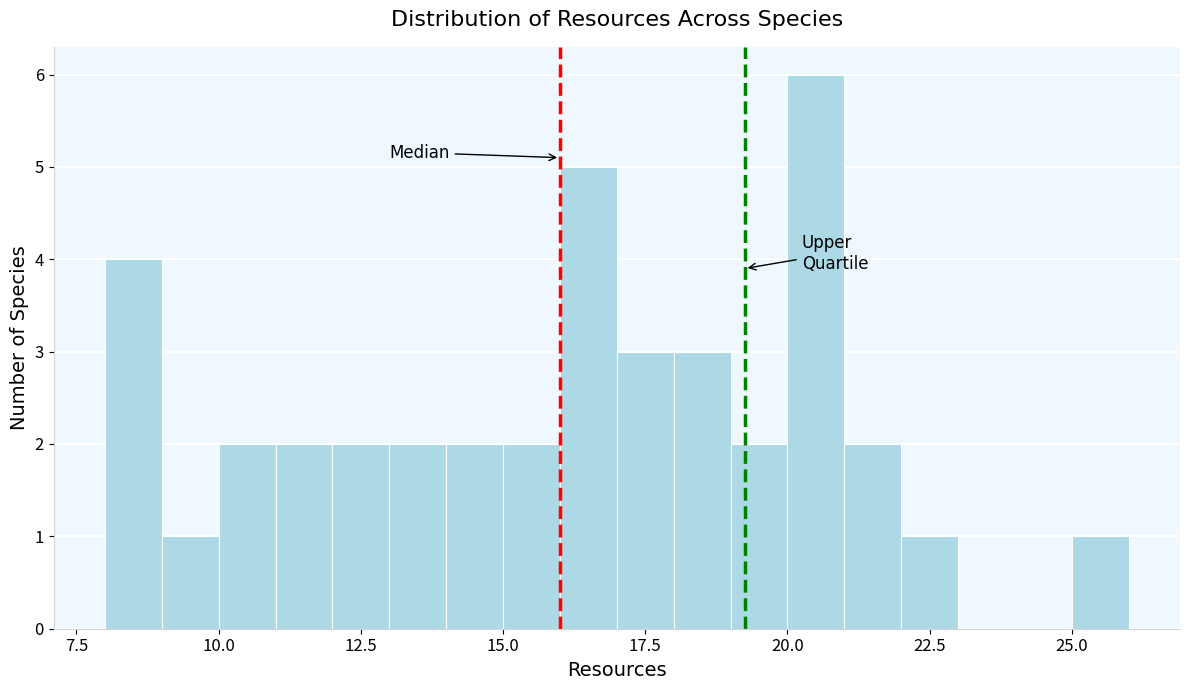

Around what value on the x-axis is the tallest bar? Give the approximate position of its centre, as read against the axis.

20.5